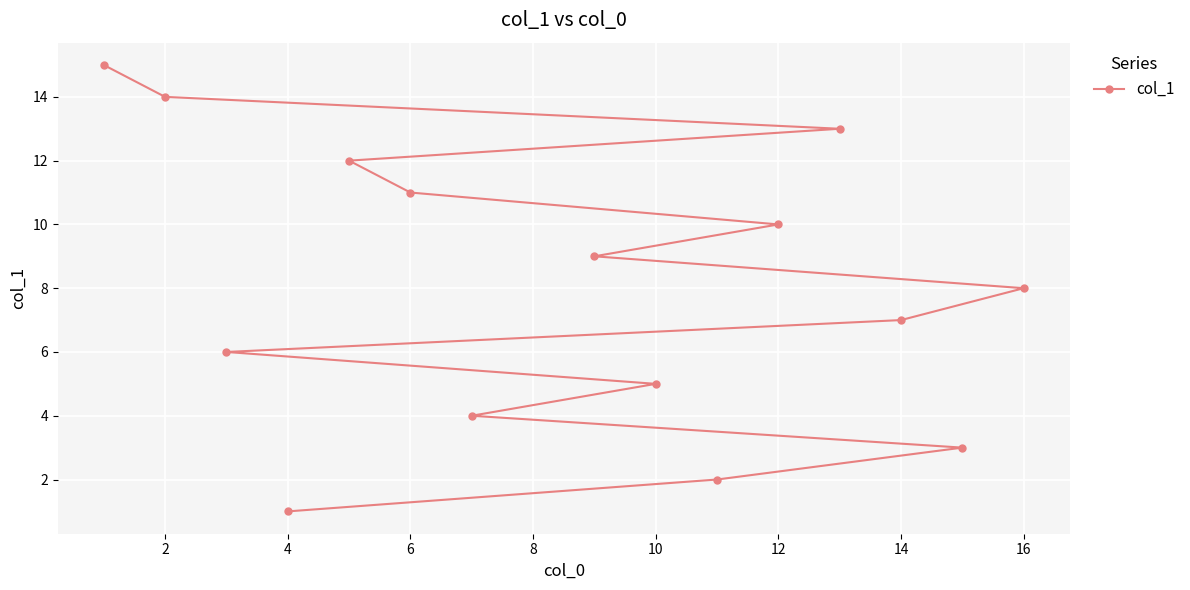

The value at 14 is 10. True or false?

False